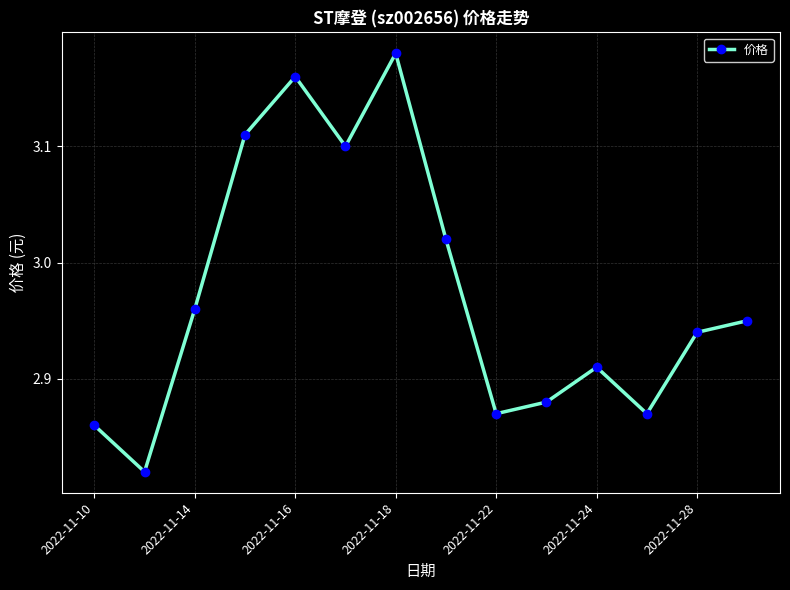

How many points are higher than both their immediate neighbors (excluding endpoints)?

3